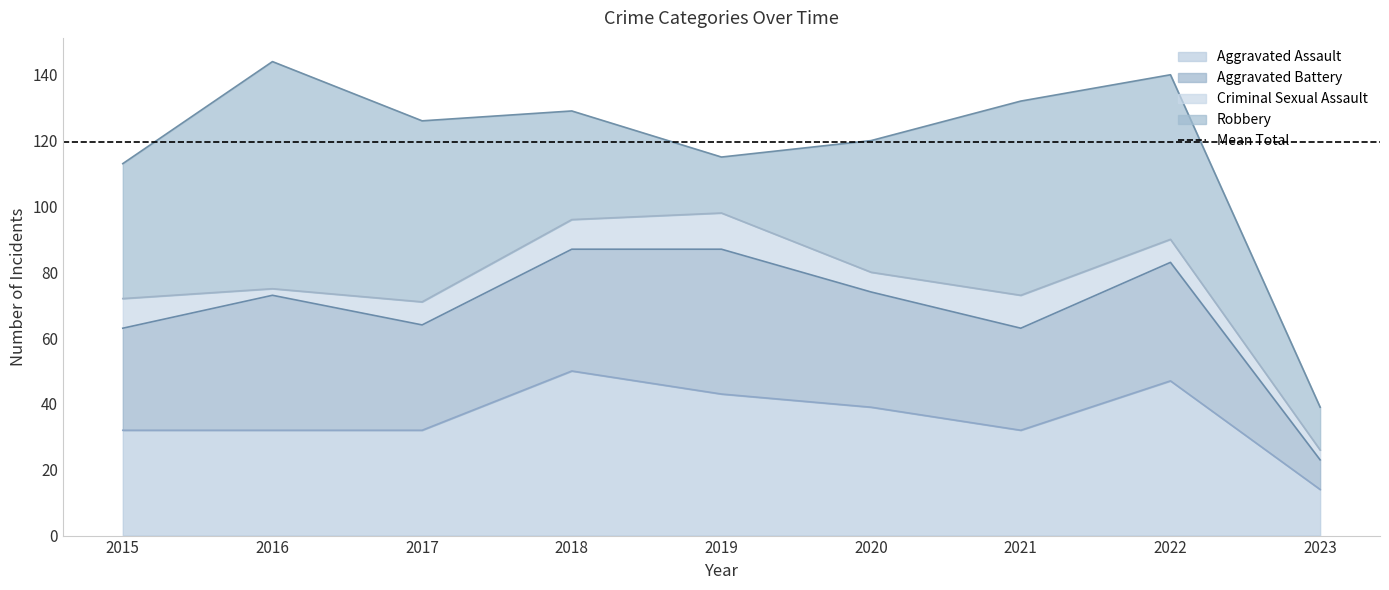

Which has a higher value, 2021 or 2020?

2020